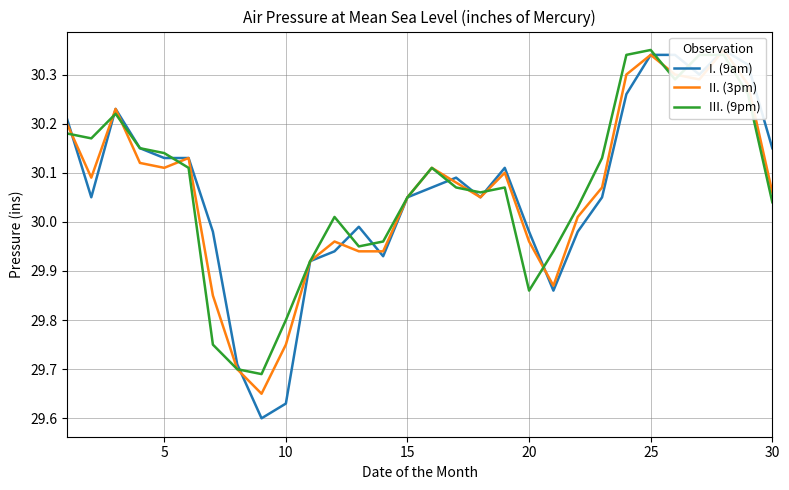

Between which two adjacent categories do I. (9am) and III. (9pm) first intersect?

0 and 5